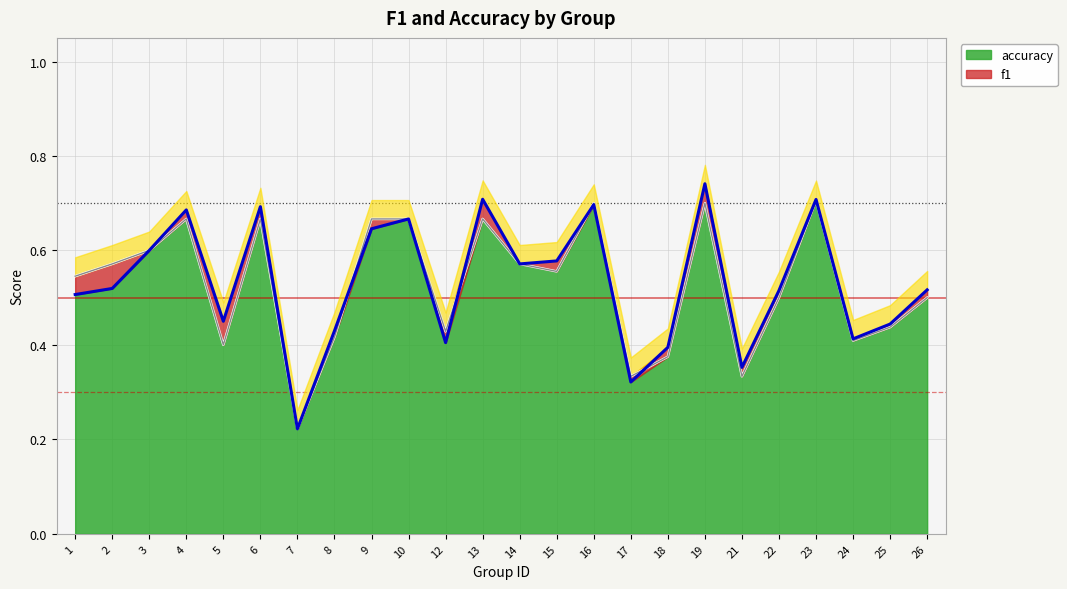

True or false: f1 and accuracy cross at least once.

True